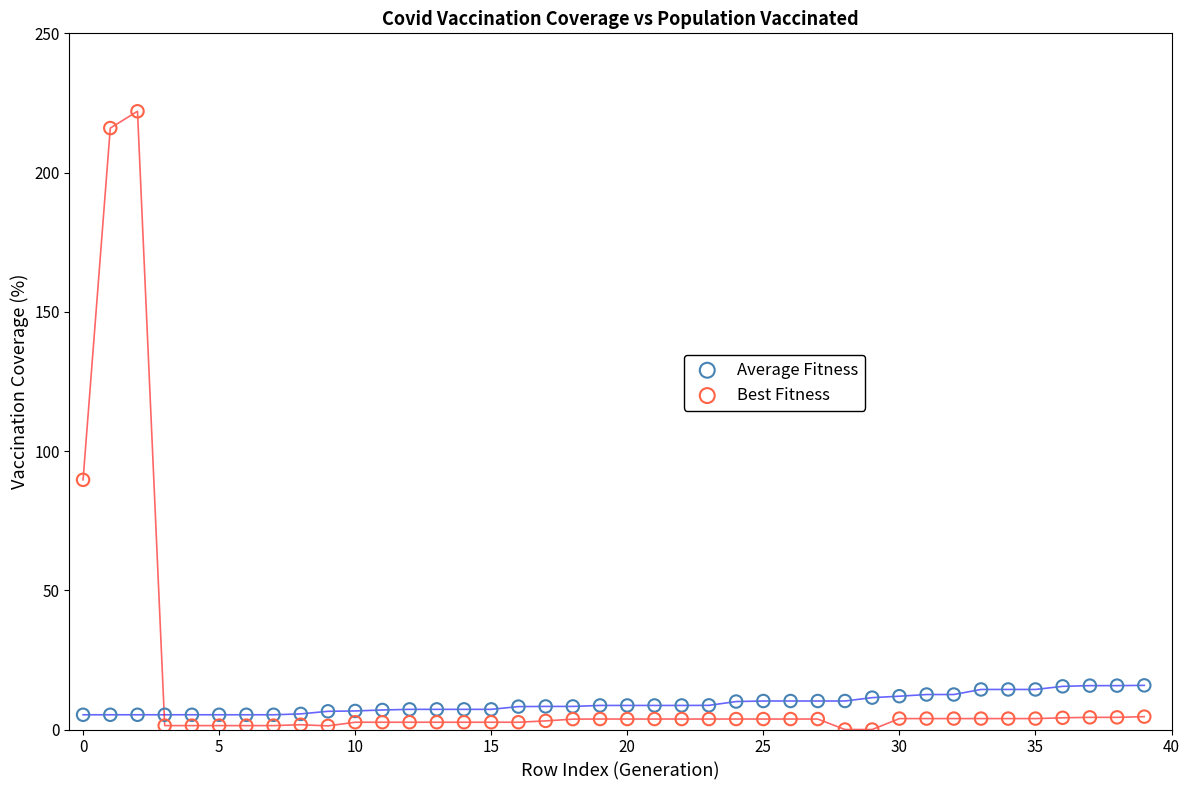

Across all series, what Y value is closest to 111?

89.7